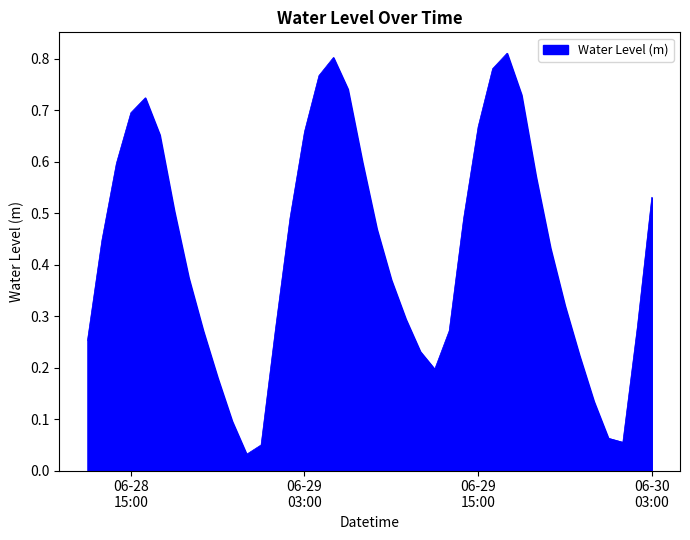

How many points are higher than both their immediate neighbors (excluding endpoints)?

3